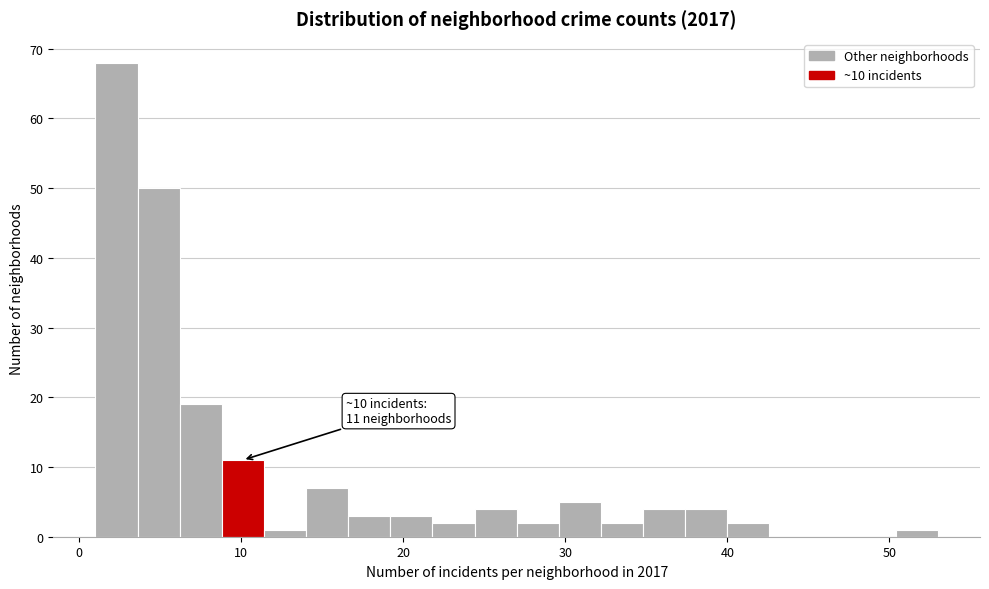

Around what value on the x-axis is the tallest bar? Give the approximate position of its centre, as read against the axis.

2